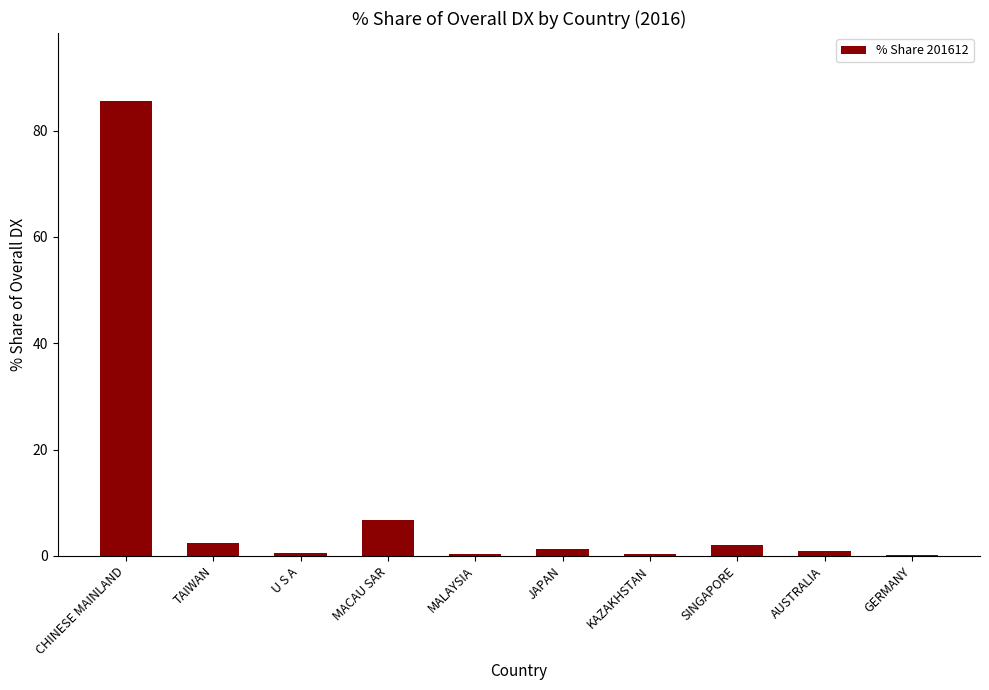

At which label is the value closest to 42?

MACAU SAR